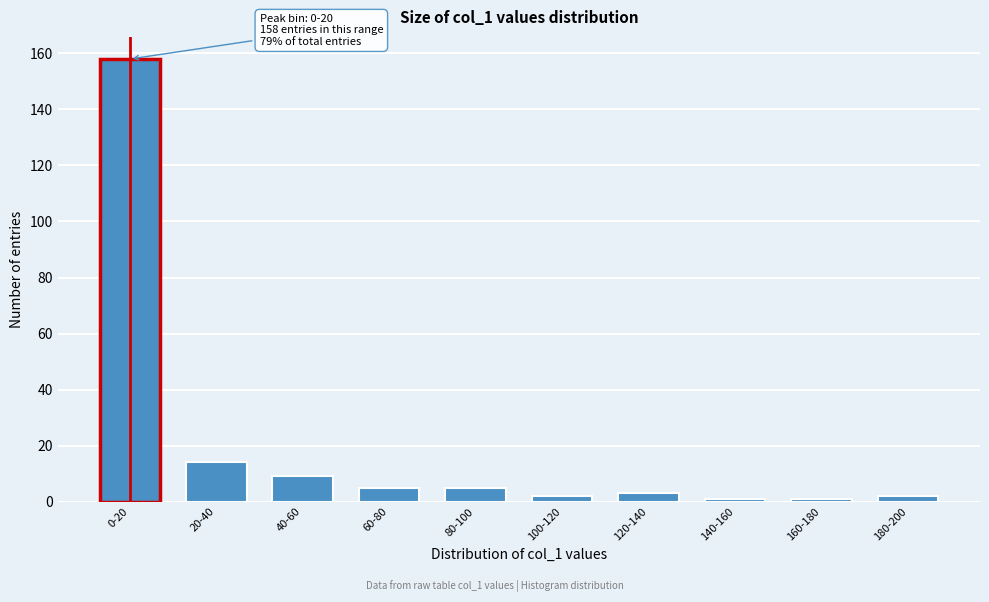

Reading right to left, what are all the values shown in this chart?

180-200=2	160-180=1	140-160=1	120-140=3	100-120=2	80-100=5	60-80=5	40-60=9	20-40=14	0-20=158